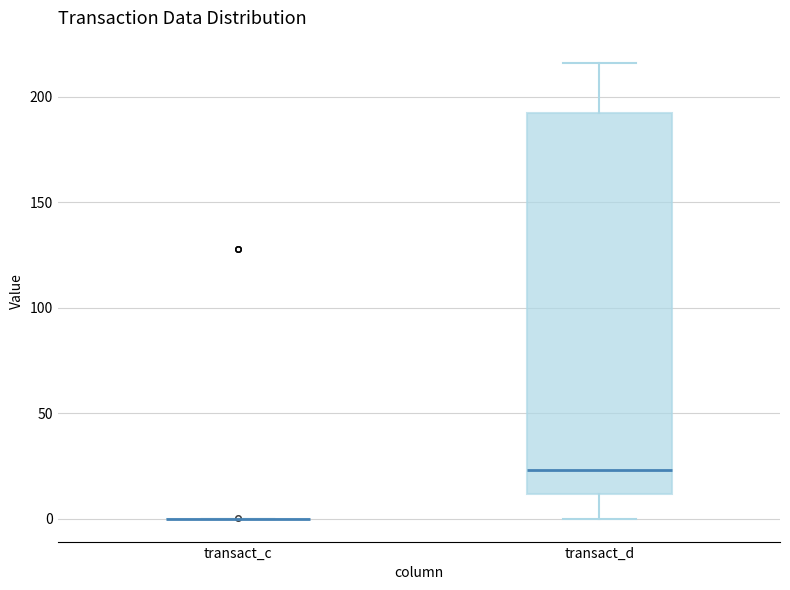

Reading left to right, read every box against the y-axis: the position of its median line, the range the box covers, and the ends of its whiskers. The values are not printed on the chart, so give them approximately, as read against the axis.

transact_c: box collapsed to a line at 0, whiskers 0 to 0
transact_d: median 25, box 10 to 190, whiskers 0 to 215